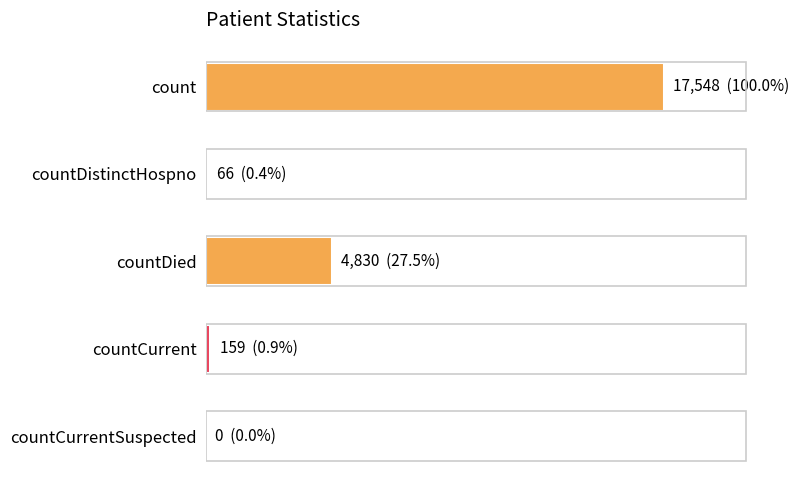

Rank the categories by value from highest to lowest.

count, countDied, countCurrent, countDistinctHospno, countCurrentSuspected